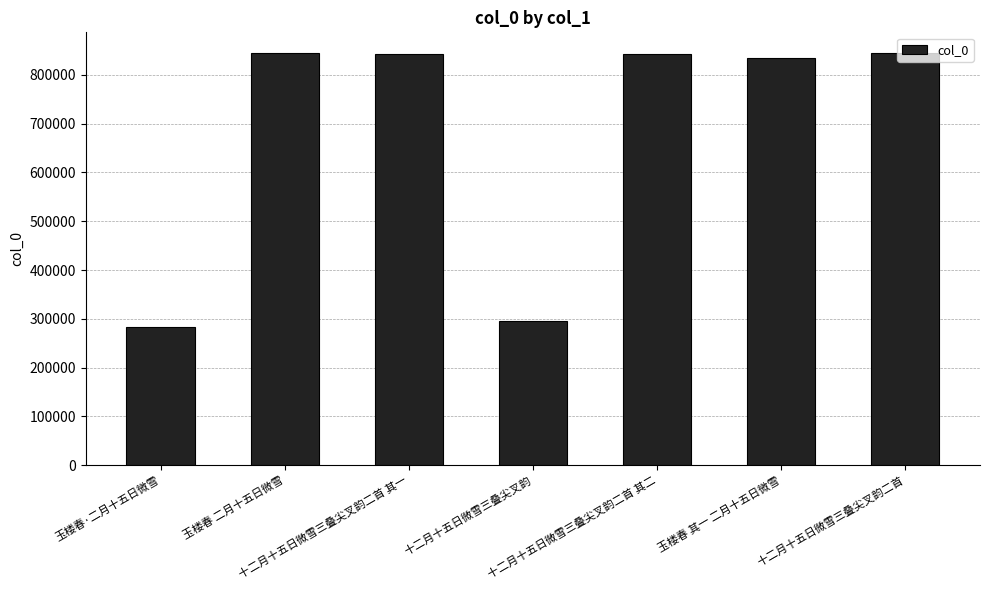

What position from the right is 玉楼春 二月十五日微雪?

6